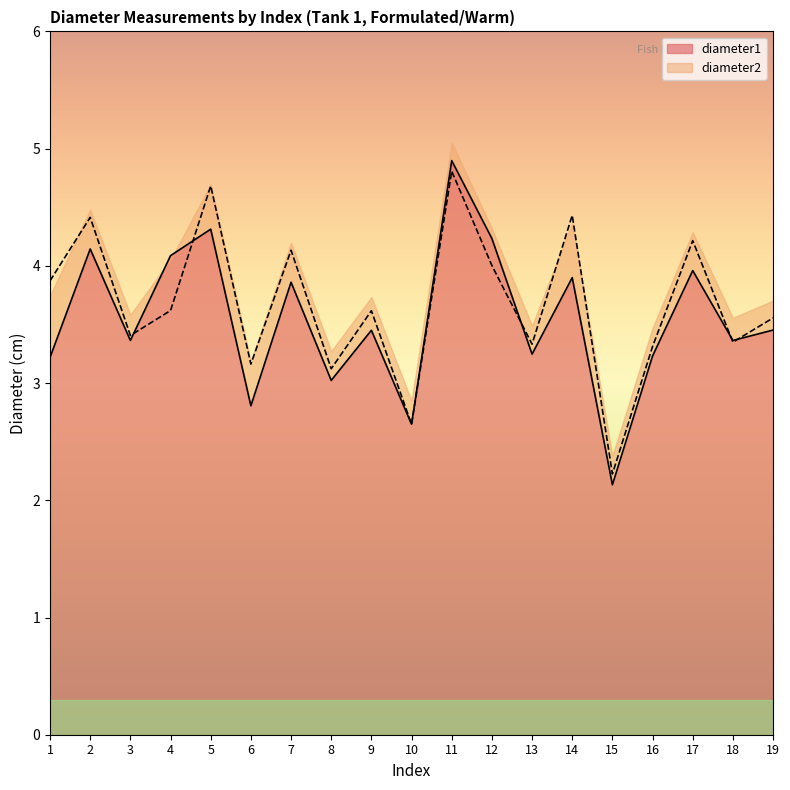

At which label is diameter2 closest to 3?

8